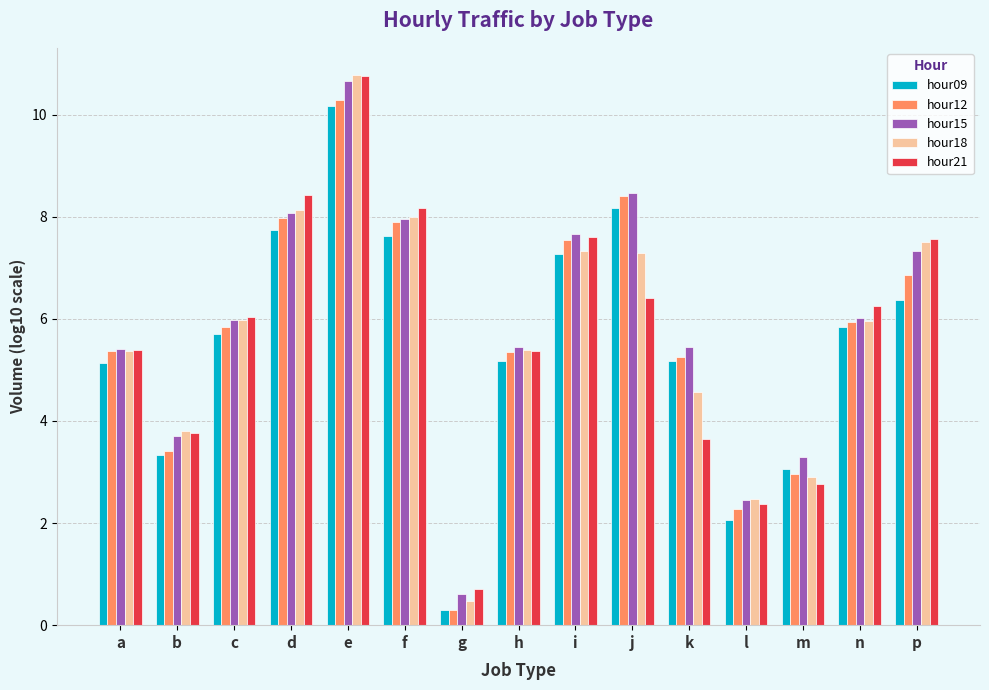

Where is hour12 nearest to the value 5?

k